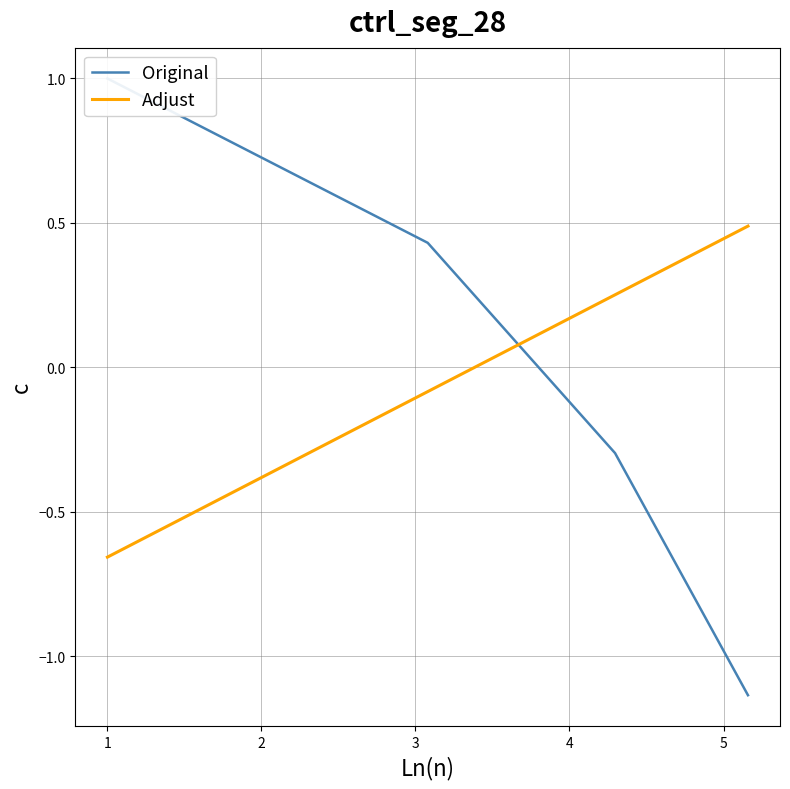

What is the difference between the maximum and minimum values in the Original series?

2.1